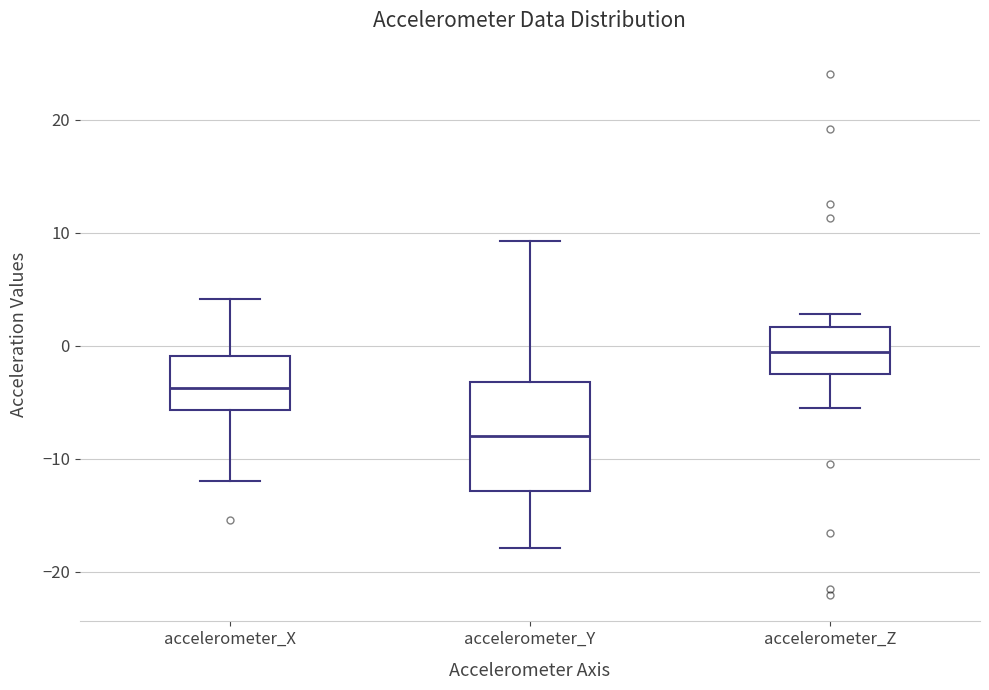

Which box's median line is the lowest?

accelerometer_Y